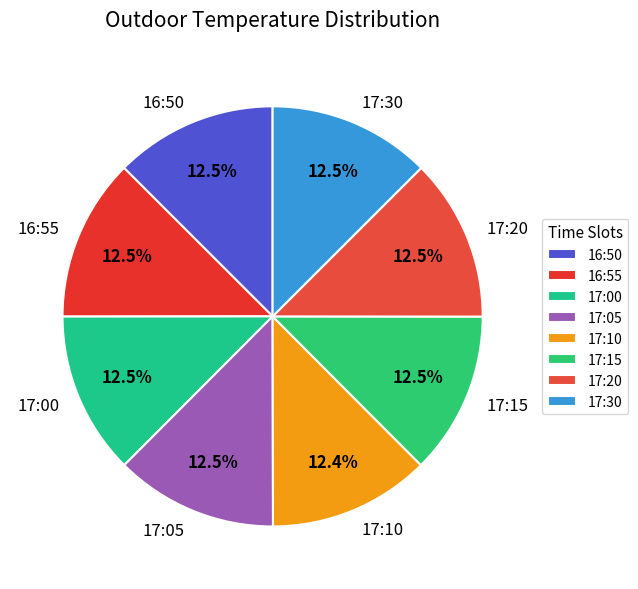

Approximately how many times larger is the value at 16:50 compared to 17:30?

1.0